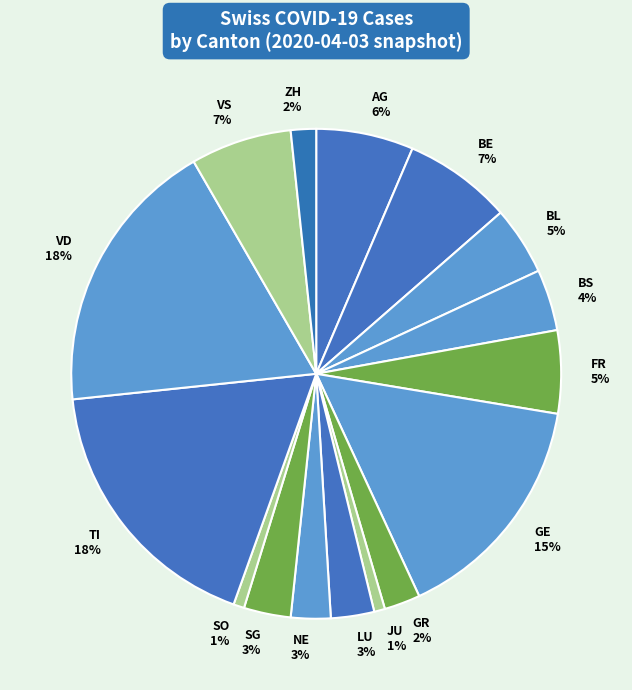

True or false: BL accounts for 5% of the total.

True